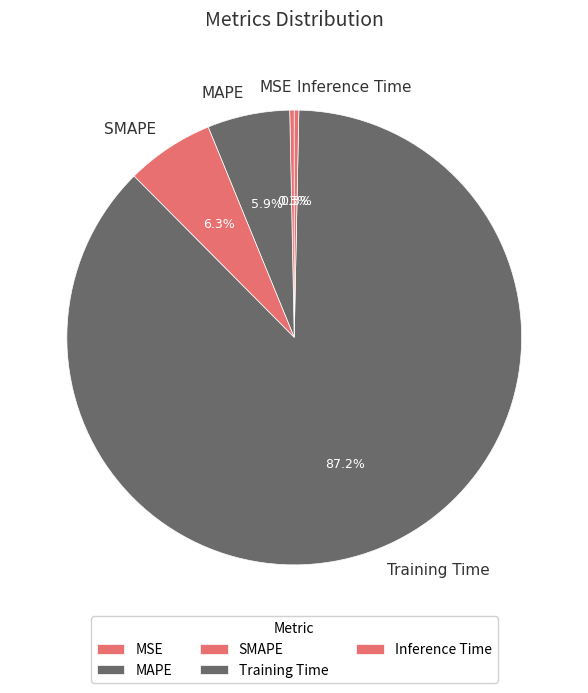

Is it true that MAPE is 6% of the pie?

True